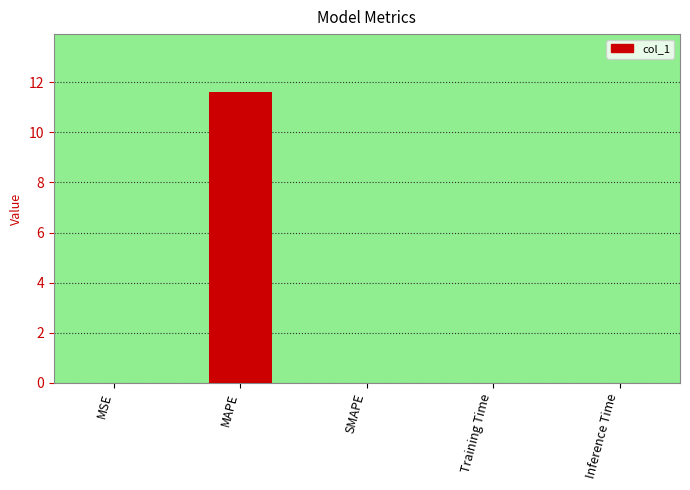

The chart shows a value of 7.8 at SMAPE. True or false?

False